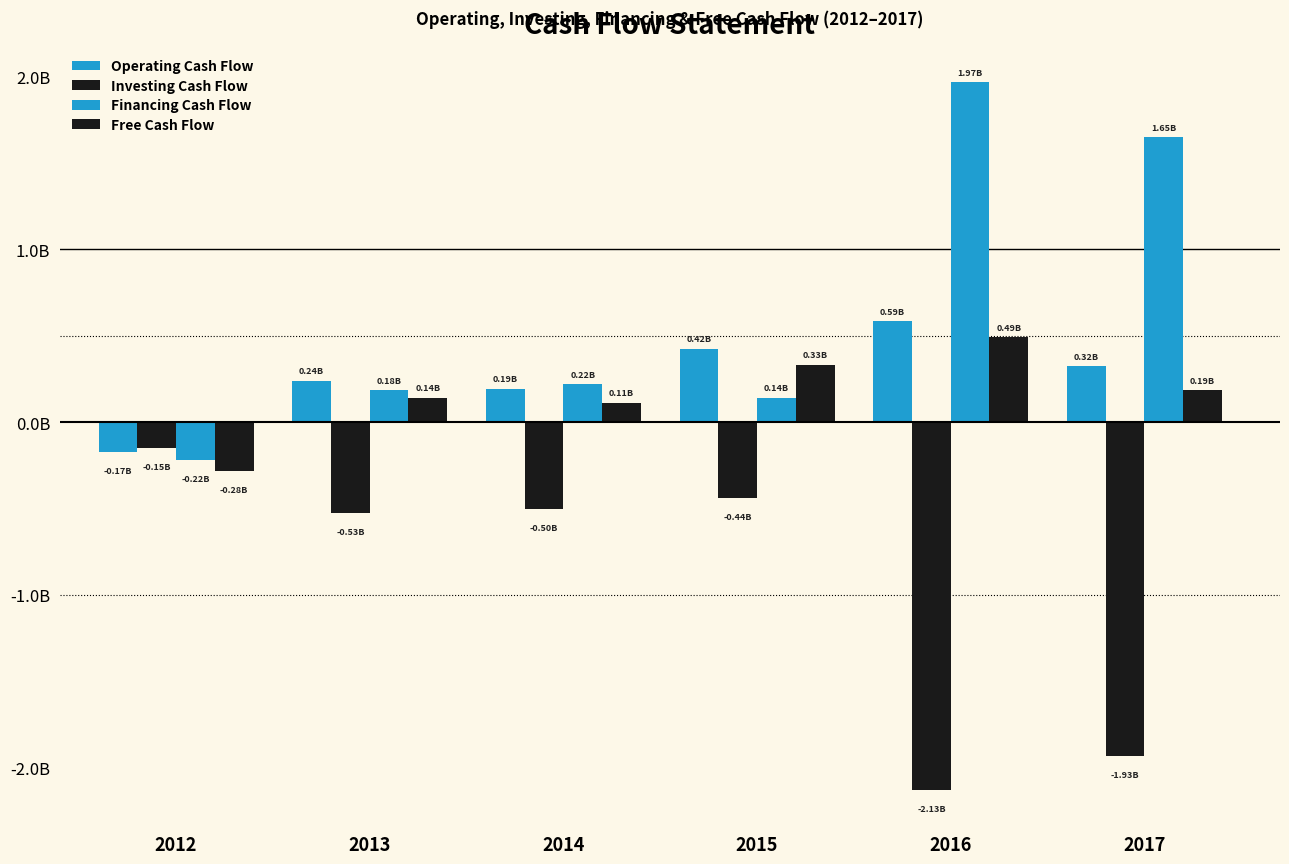

Does the chart contain stacked bars?

No